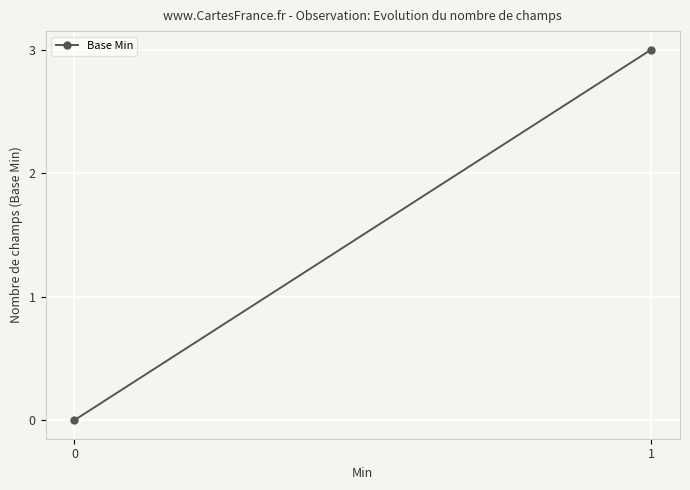

Is it true that the value at 1 is 3?

True